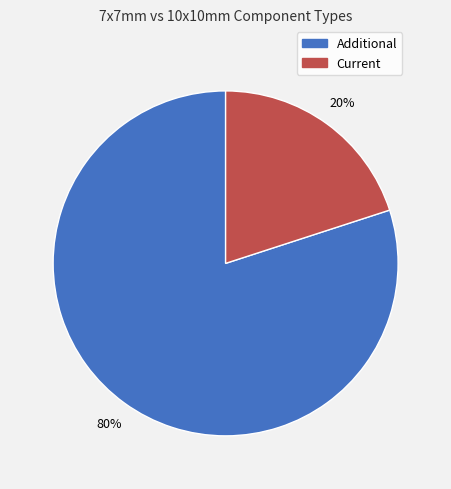

To the nearest percent, what is the difference between the Additional and Current slice percentages?

60%